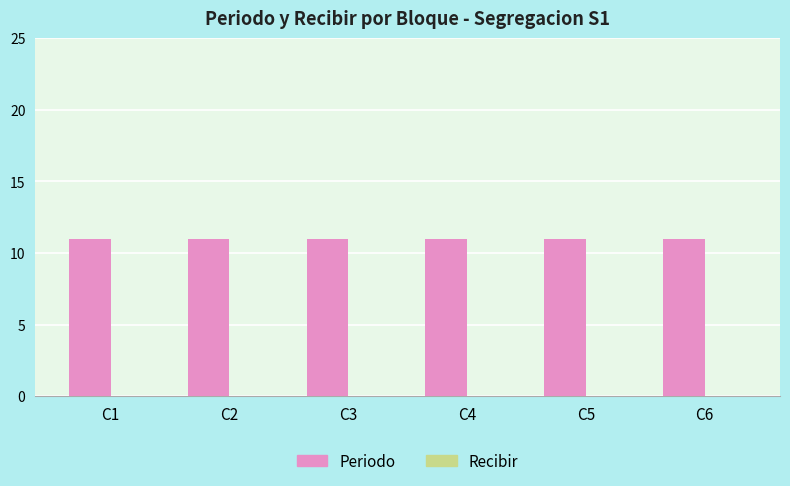

What is the difference between the highest and lowest values at C5?

11